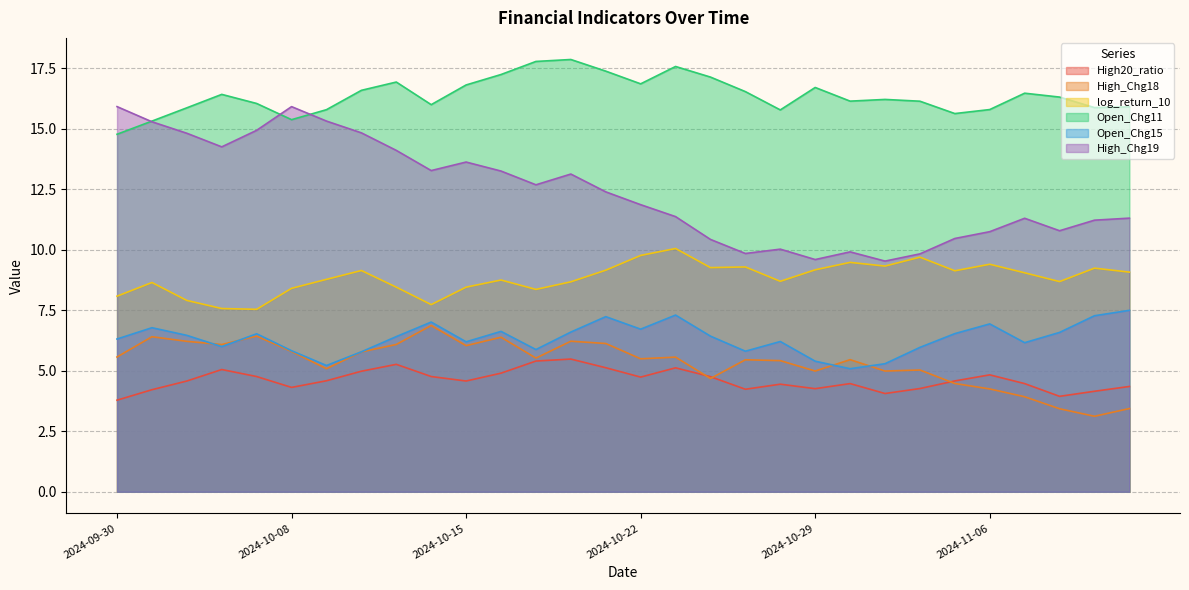

What is the sum of all Open_Chg11 values?

491.1